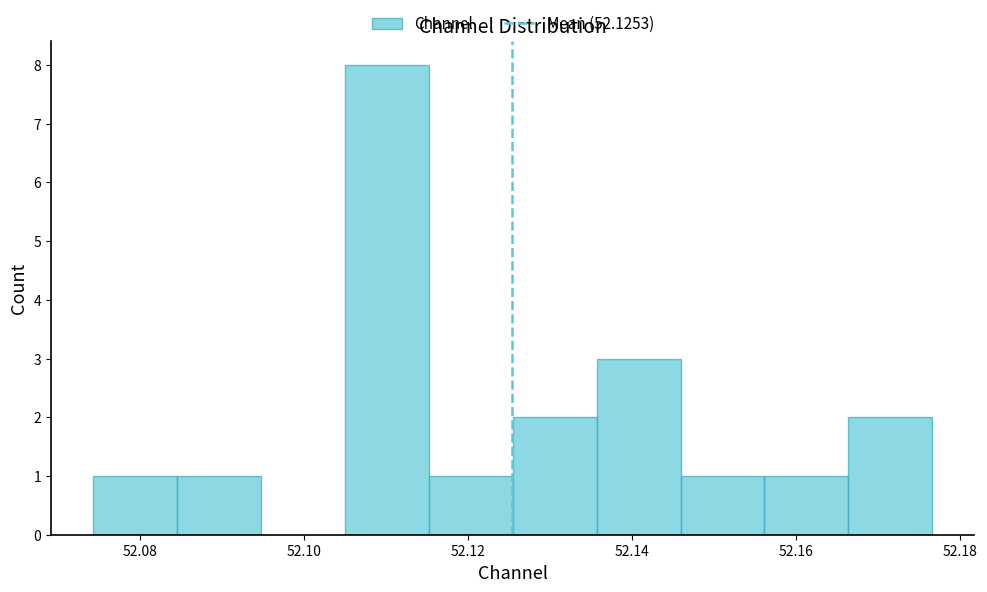

Reading left to right, list every bar in this chart as the range it spans on the x-axis followed by its height. Neither the bar edges nor the heights are printed on the chart, so give them approximately, as read against the axes.

52.074 to 52.084: 1
52.084 to 52.094: 1
52.094 to 52.104: 0
52.104 to 52.116: 8
52.116 to 52.126: 1
52.126 to 52.136: 2
52.136 to 52.146: 3
52.146 to 52.156: 1
52.156 to 52.166: 1
52.166 to 52.176: 2